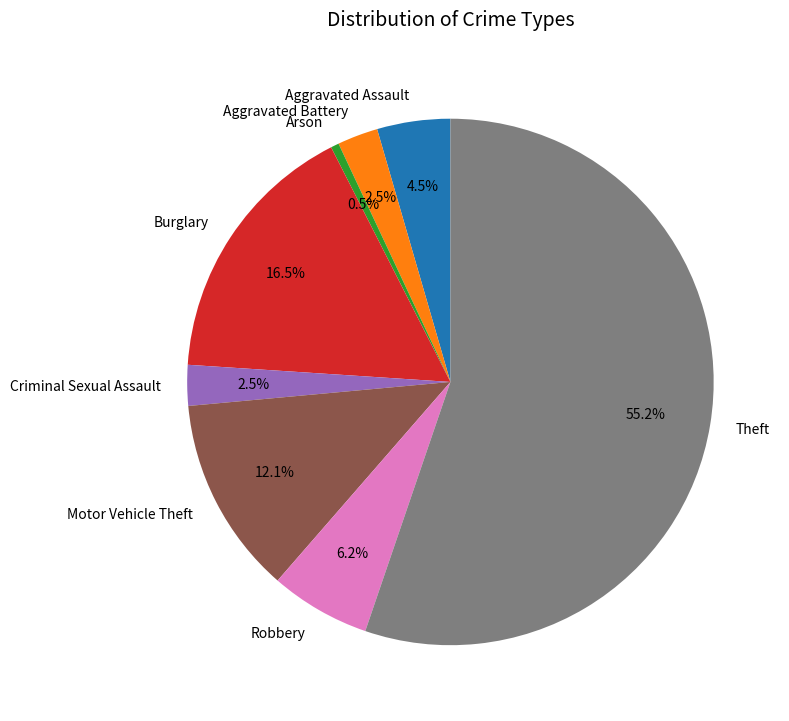

What is the largest slice in the pie chart?

Theft